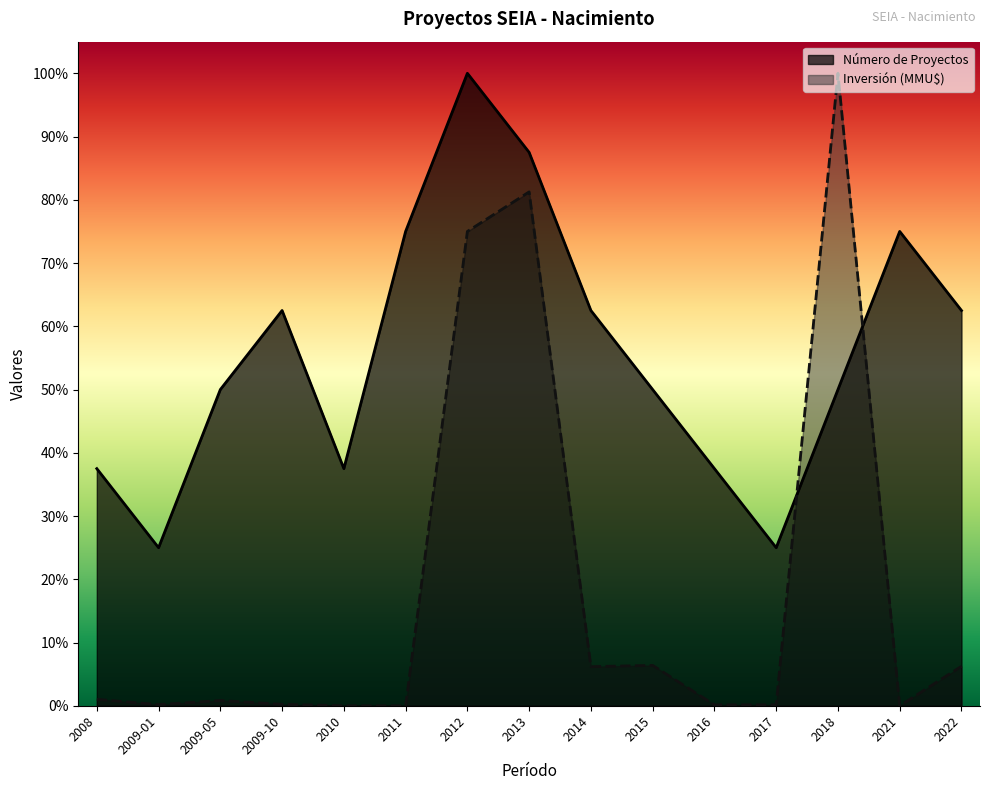

Rank the series by their maximum value, from lowest to highest.

Número de Proyectos, Inversión (MMU$)